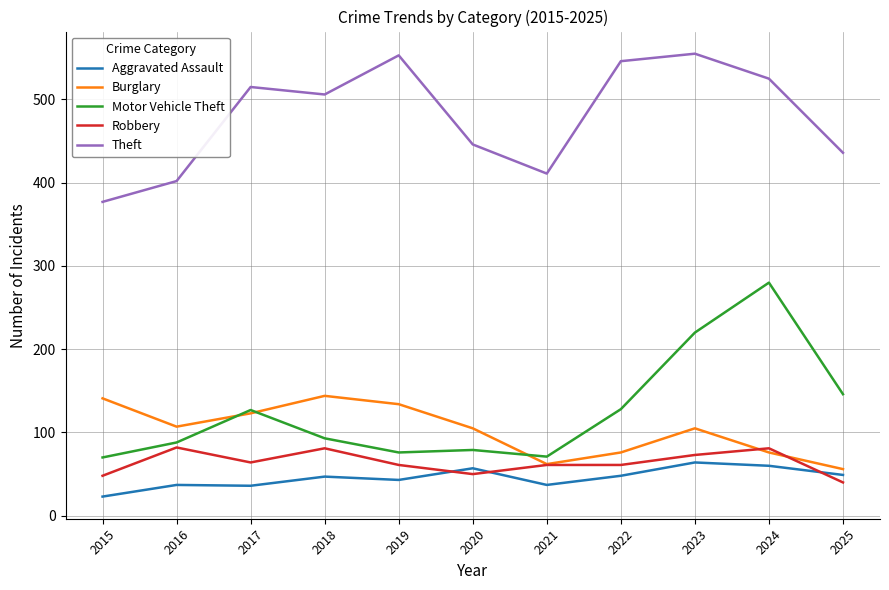

In Motor Vehicle Theft, how many points are lower than both neighbors (excluding endpoints)?

2